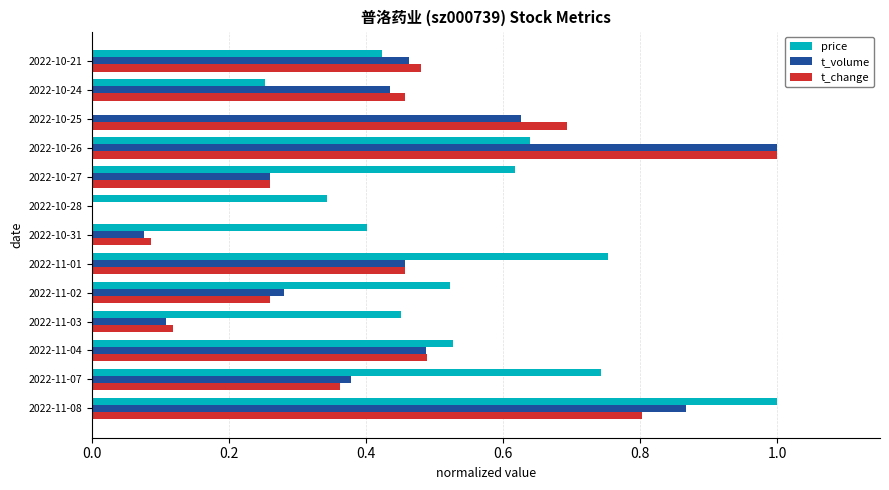

What is the sum of all price values?

6.7